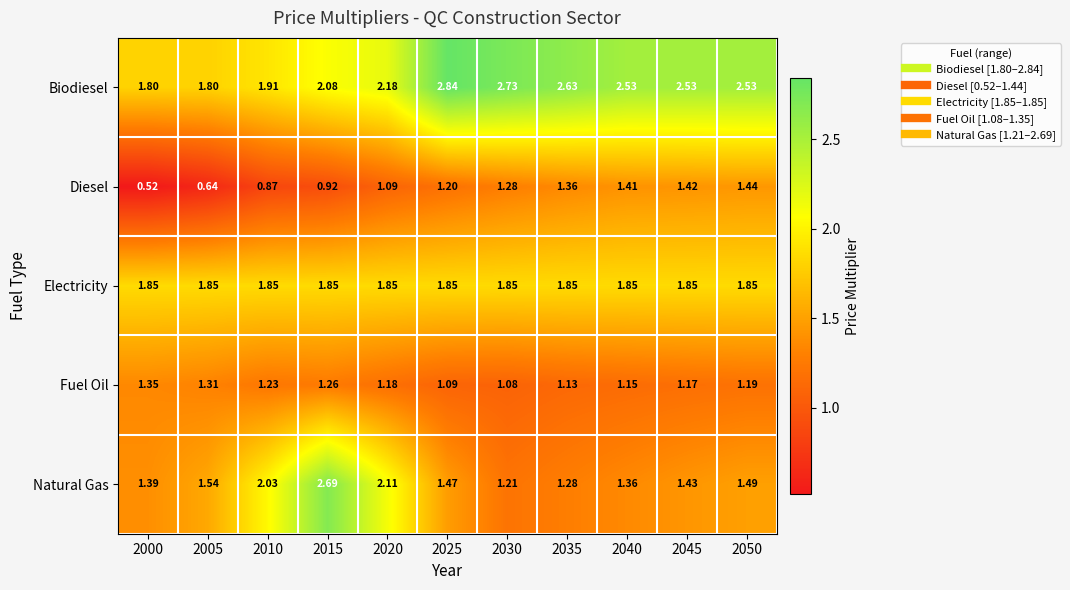

Between 2015 and 2020, which series saw the biggest shift?

Natural Gas